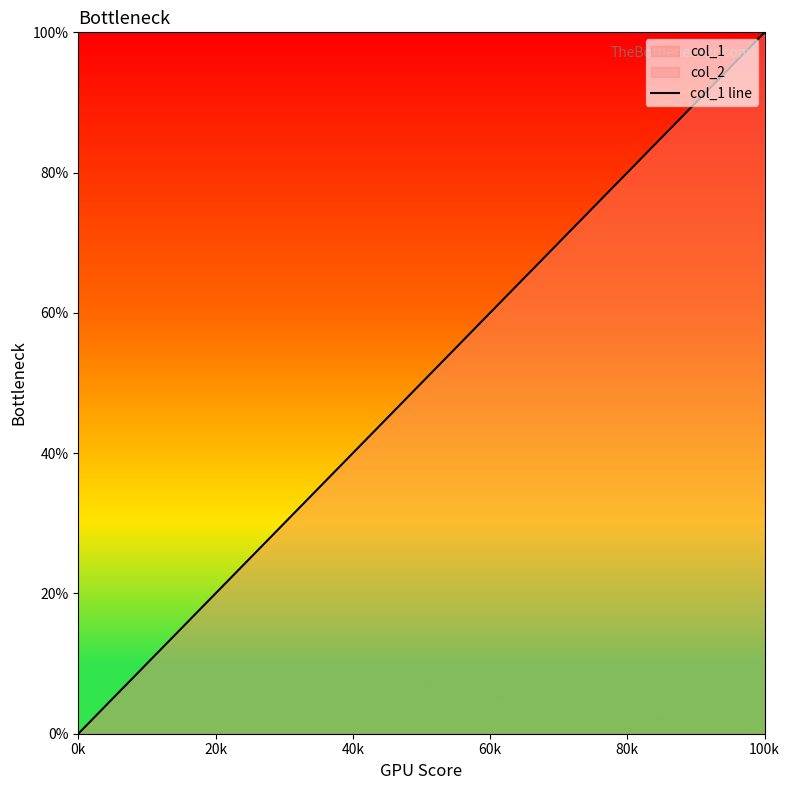

Which category has the lowest value in the col_1 line series?

0k